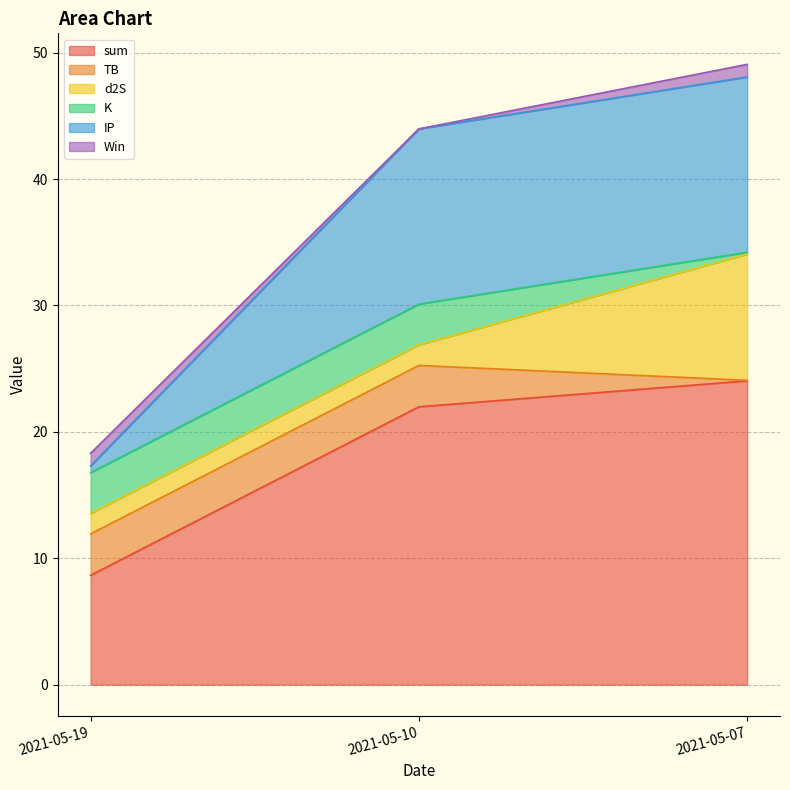

Reading left to right, what are all the values shown in this chart?

sum: 2021-05-19=8.7	2021-05-10=22.0	2021-05-07=24.0
TB: 2021-05-19=3.3	2021-05-10=3.3	2021-05-07=0.0
d2S: 2021-05-19=1.6	2021-05-10=1.6	2021-05-07=10.0
K: 2021-05-19=3.2	2021-05-10=3.2	2021-05-07=0.1
IP: 2021-05-19=0.5	2021-05-10=13.9	2021-05-07=13.9
Win: 2021-05-19=1.0	2021-05-10=0.0	2021-05-07=1.0